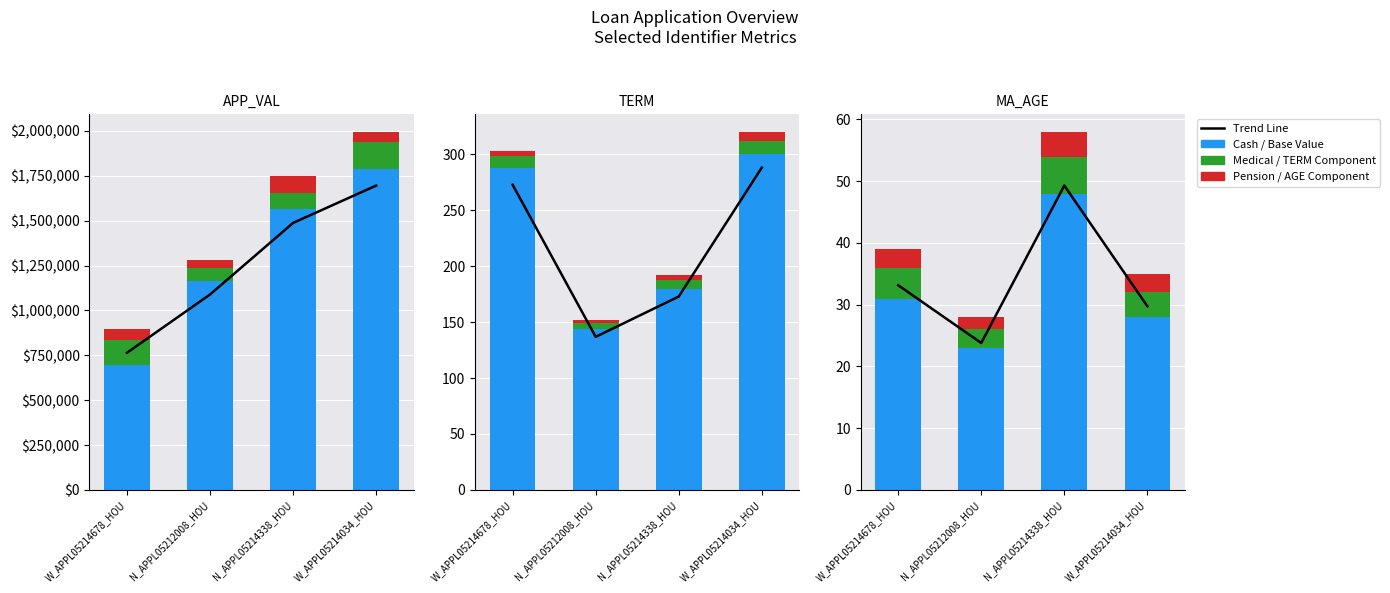

At which category is the sum across all series the highest?

W_APPL05214034_HOU